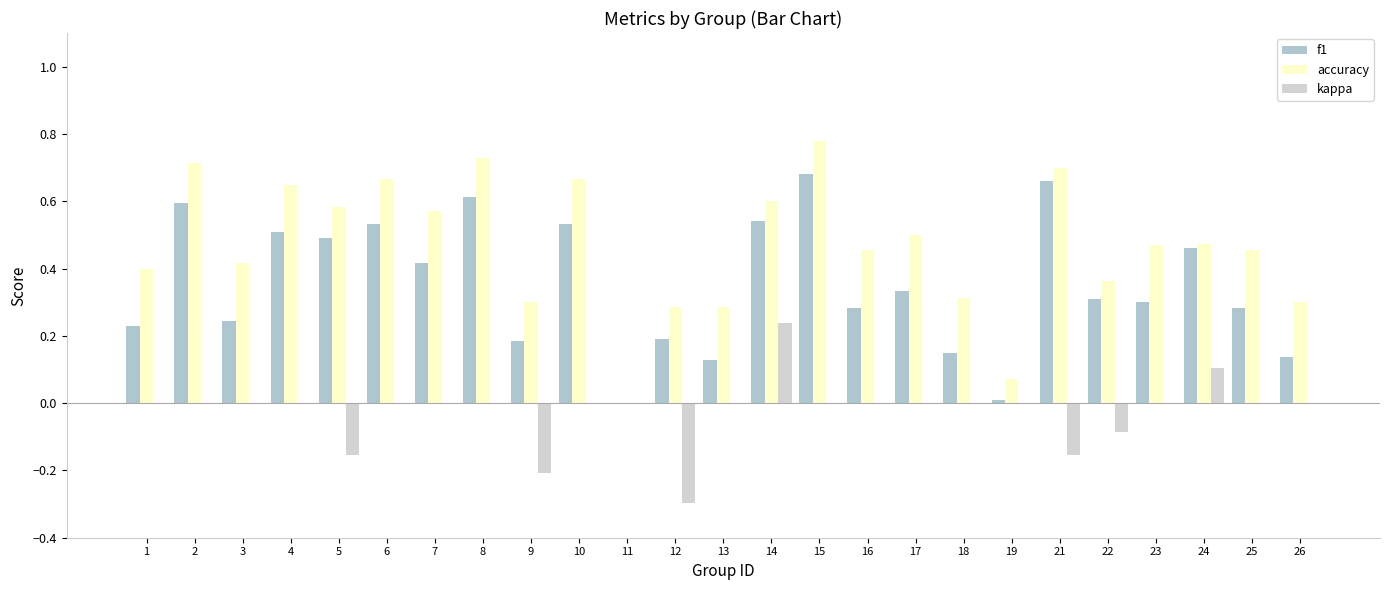

How many groups of bars are there?

25